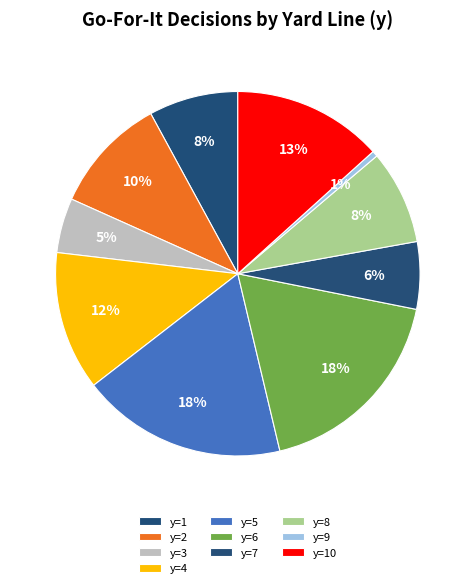

Does any single category account for the majority?

No